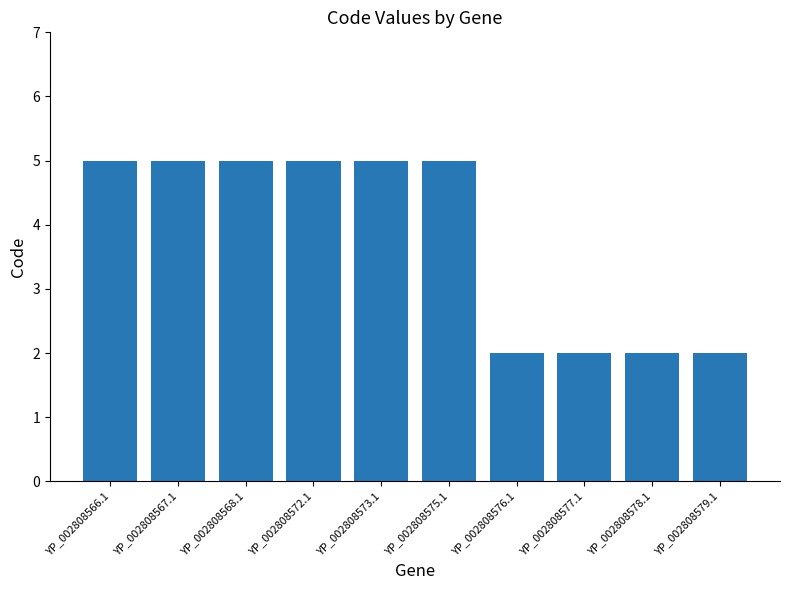

What is the difference between the values at YP_002808568.1 and YP_002808577.1?

3